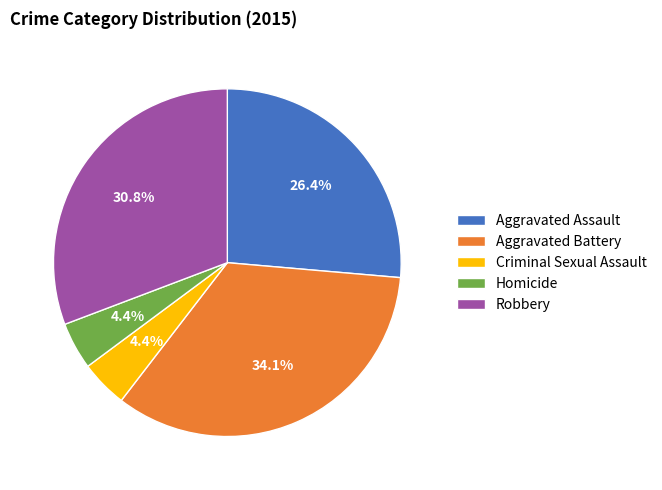

Approximately how many times larger is the value at Aggravated Battery compared to Robbery?

1.1